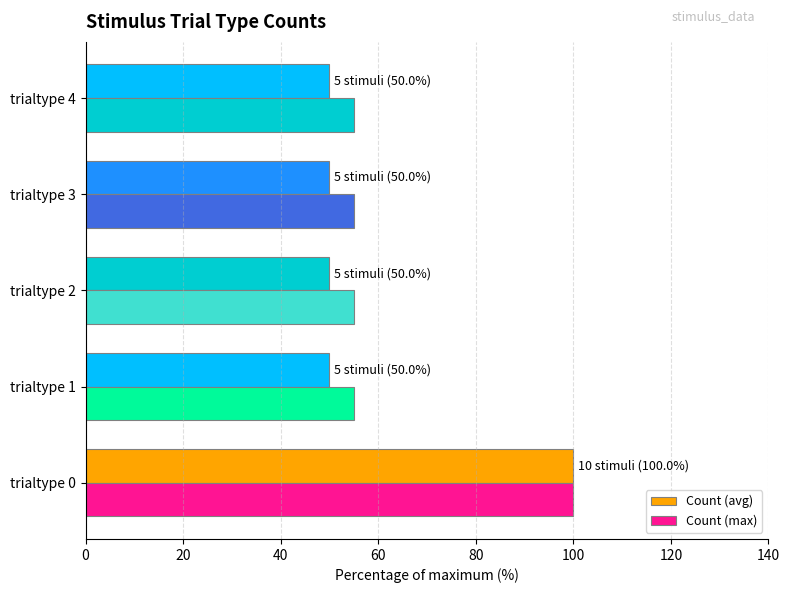

How many series are shown in this chart?

2